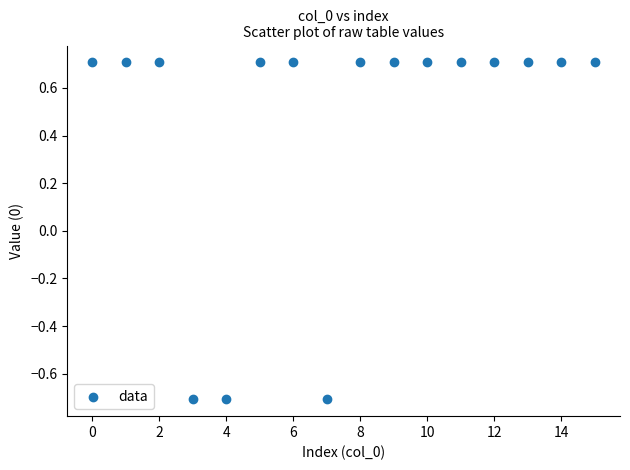

What is the range of Y values (max minus min)?

1.4